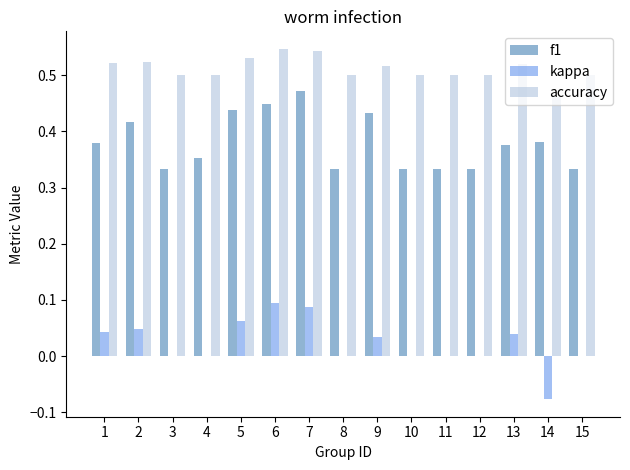

What is the sum of the accuracy values at 5 and 6?

1.1